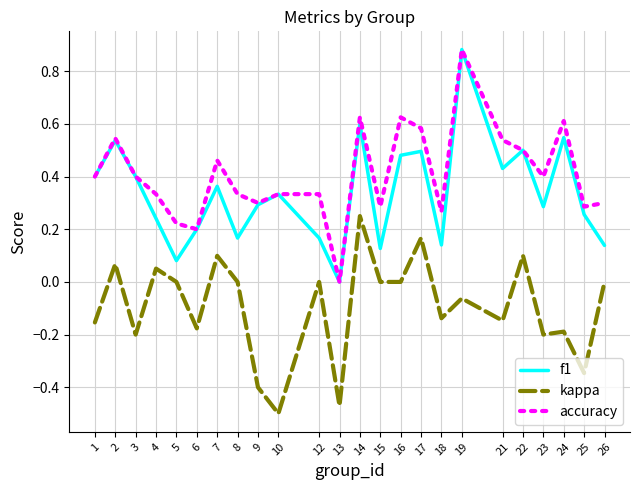

What is the spread (max minus min) of values at 9?

0.7